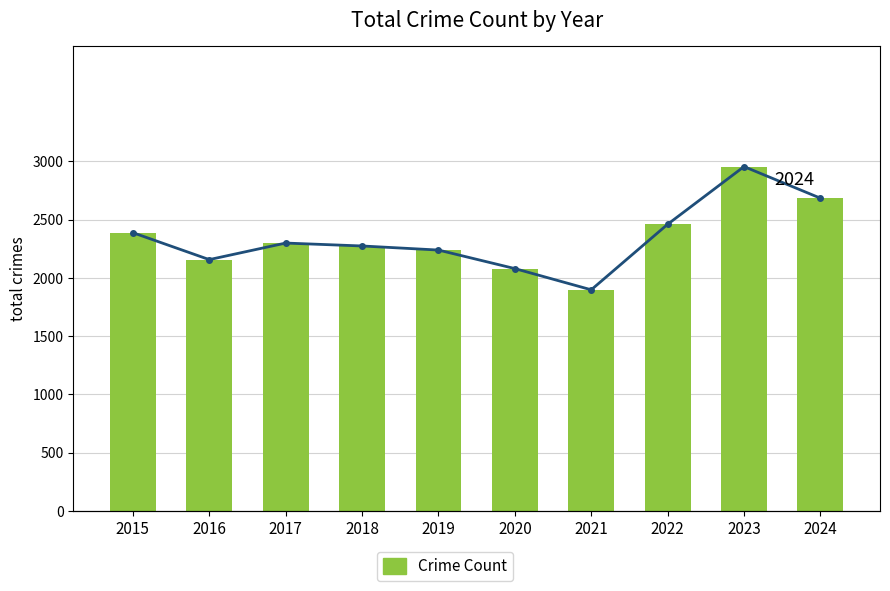

Are the bars grouped side by side (vs. stacked)?

Yes